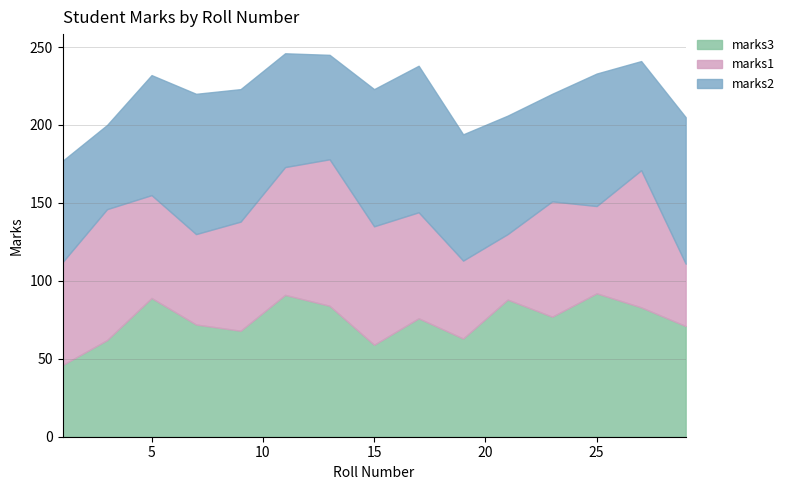

What is the maximum value for marks1?

94